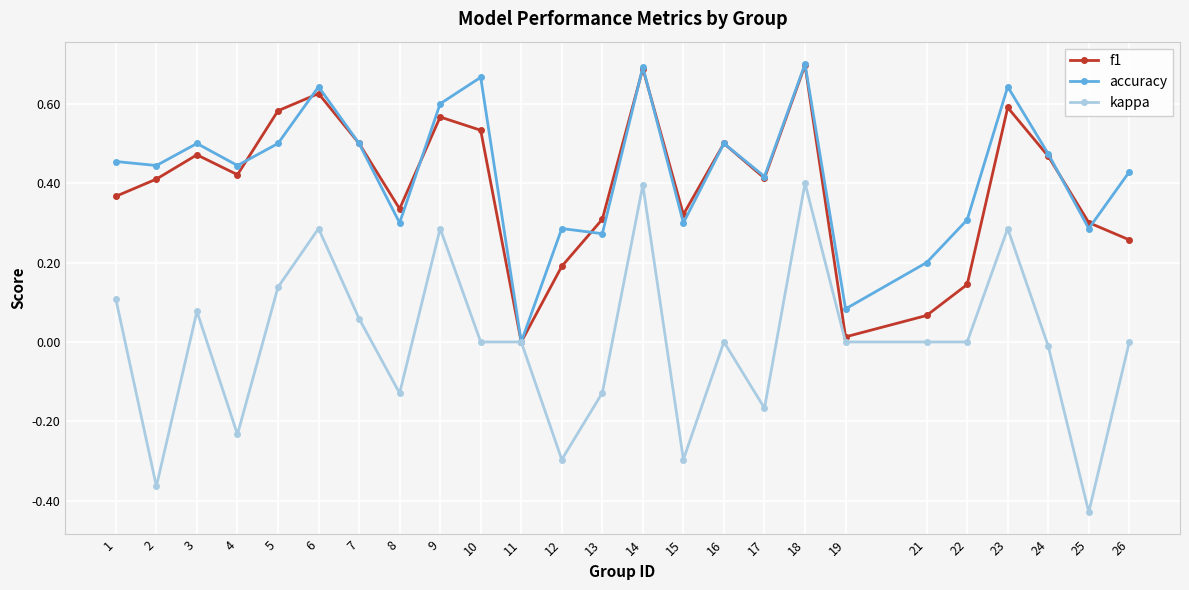

Between 14 and 26, which series saw the biggest shift?

f1